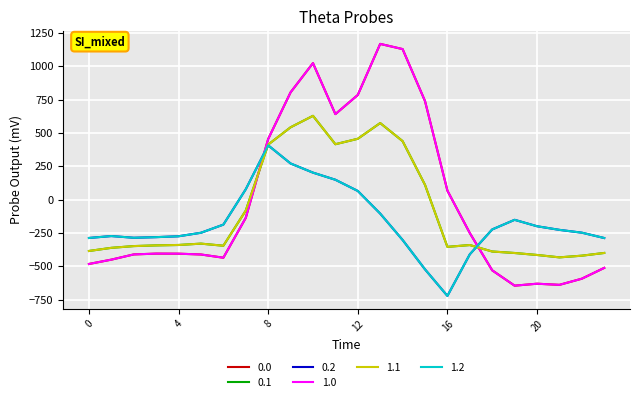

What is the difference between the maximum and minimum values in the 1.1 series?

1060.5